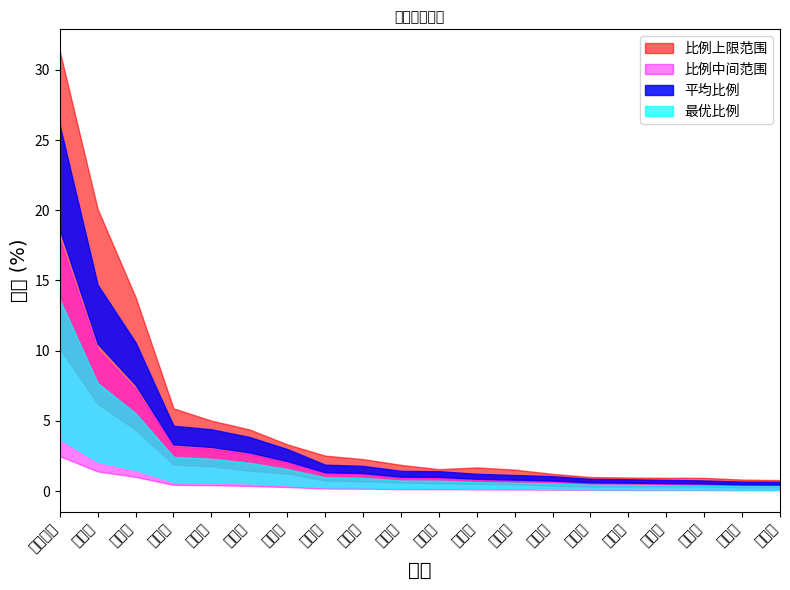

True or false: there are more than 2 points higher than both neighbors.

False